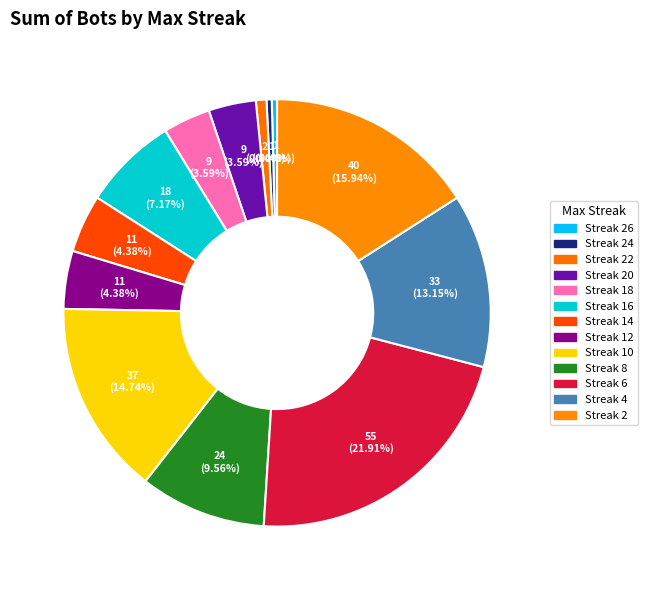

Count the number of slices in the pie.

13